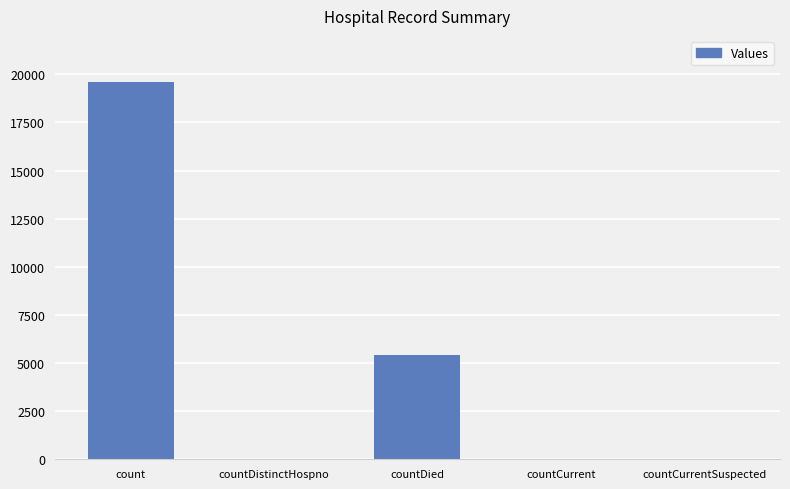

What is the change in value from count to countDied?

-14192